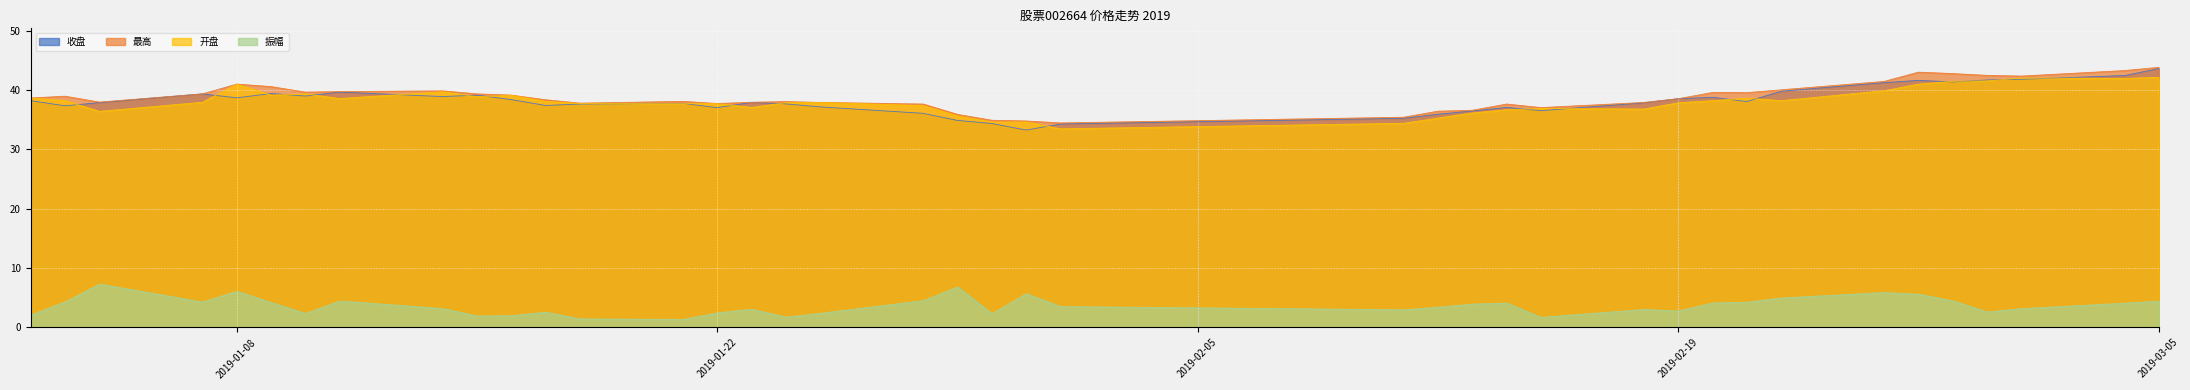

True or false: 振幅 and 开盘 intersect in this chart.

False